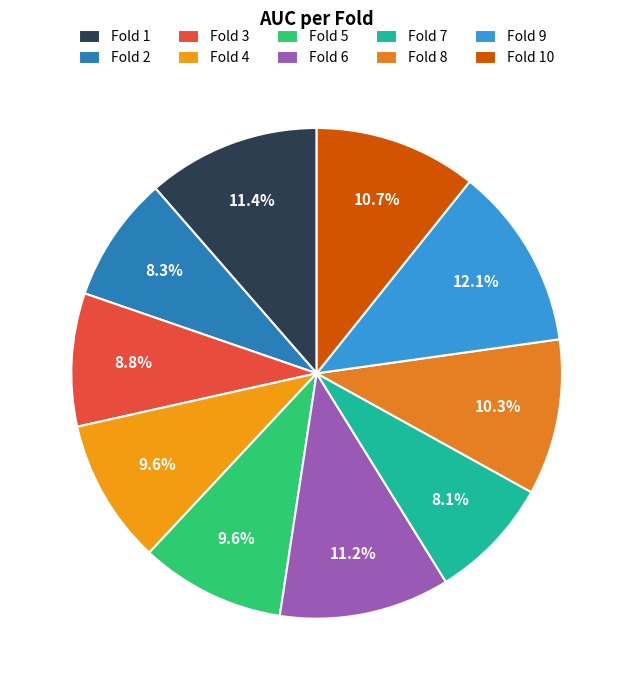

How many slices are in this pie chart?

10